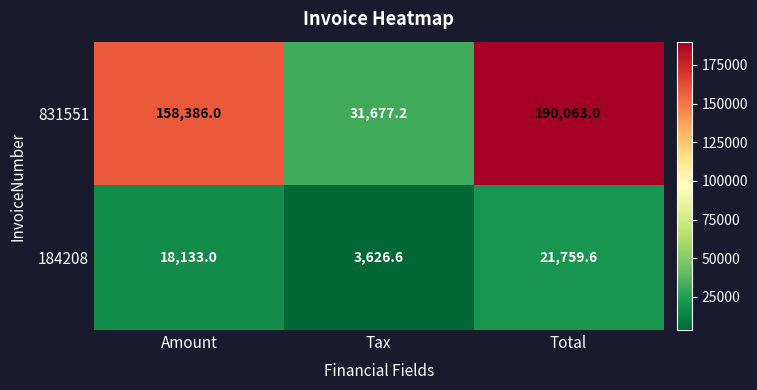

At which category is the sum across all series the highest?

Total